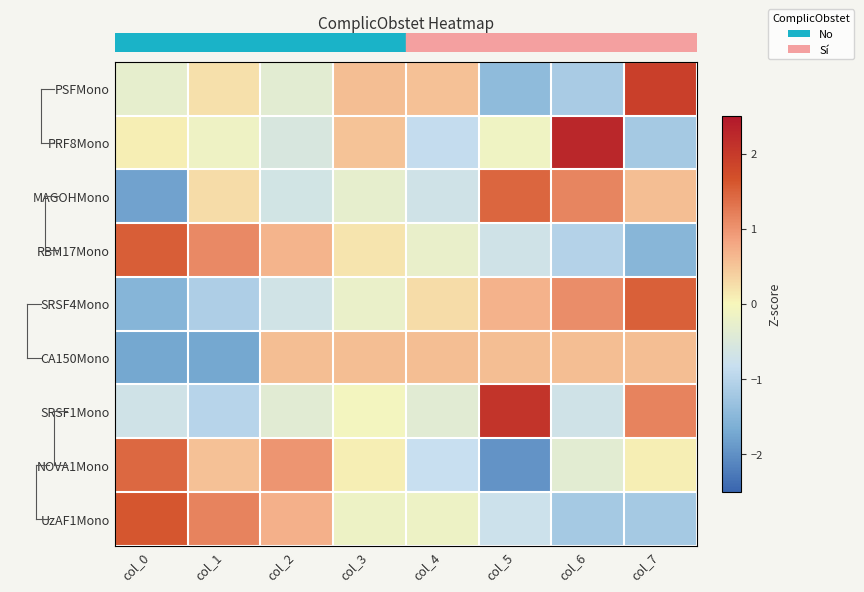

Reading left to right, extract all data points from this chart.

row_0: -0.3	0.2	-0.4	0.6	0.5	-1.4	-1.2	1.9
row_1: 0.1	-0.1	-0.5	0.5	-0.9	-0.1	2.3	-1.2
row_2: -1.8	0.3	-0.6	-0.3	-0.7	1.4	1.1	0.6
row_3: 1.5	1.1	0.7	0.2	-0.2	-0.7	-1.1	-1.5
row_4: -1.5	-1.1	-0.7	-0.2	0.3	0.7	1.1	1.5
row_5: -1.7	-1.7	0.6	0.6	0.6	0.6	0.6	0.6
row_6: -0.7	-1.0	-0.4	-0.1	-0.4	2.1	-0.7	1.2
row_7: 1.4	0.5	1.0	0.1	-0.8	-2.0	-0.4	0.1
row_8: 1.6	1.2	0.7	-0.2	-0.2	-0.8	-1.2	-1.2